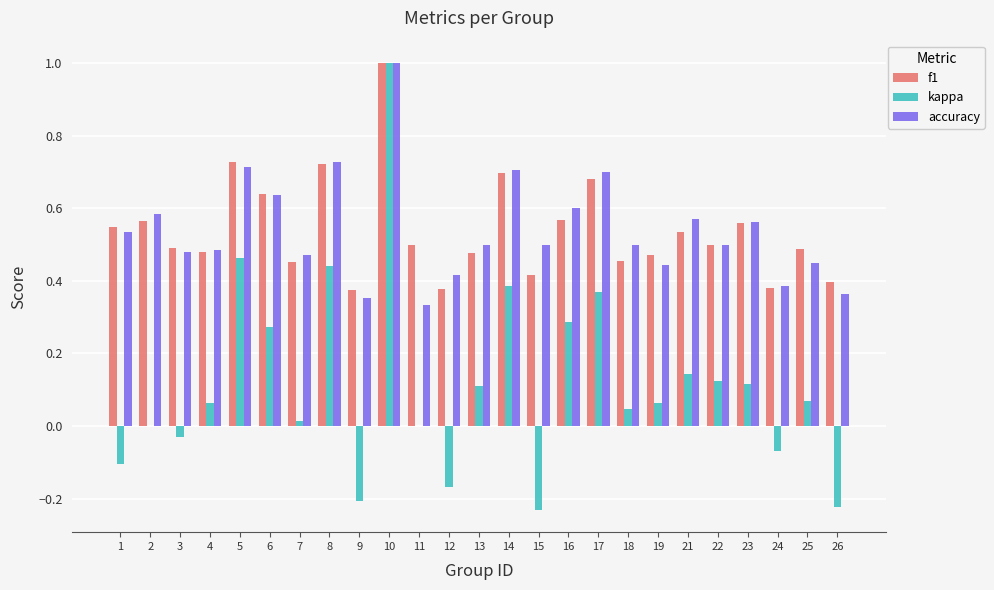

How many groups of bars are there?

25